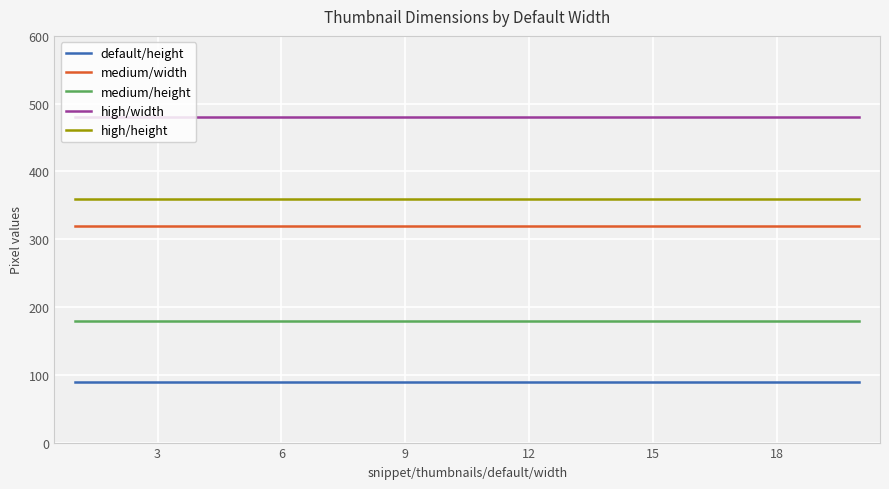

What is the highest value of the high/height series?

360